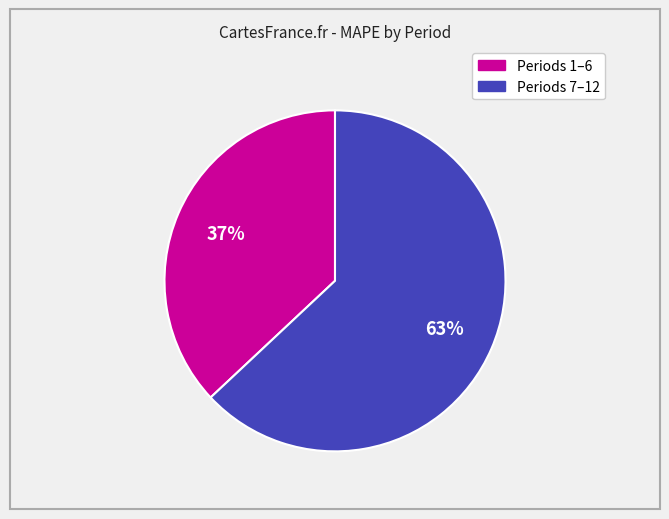

To the nearest percent, what is the difference between the largest and smallest slice percentages?

26%